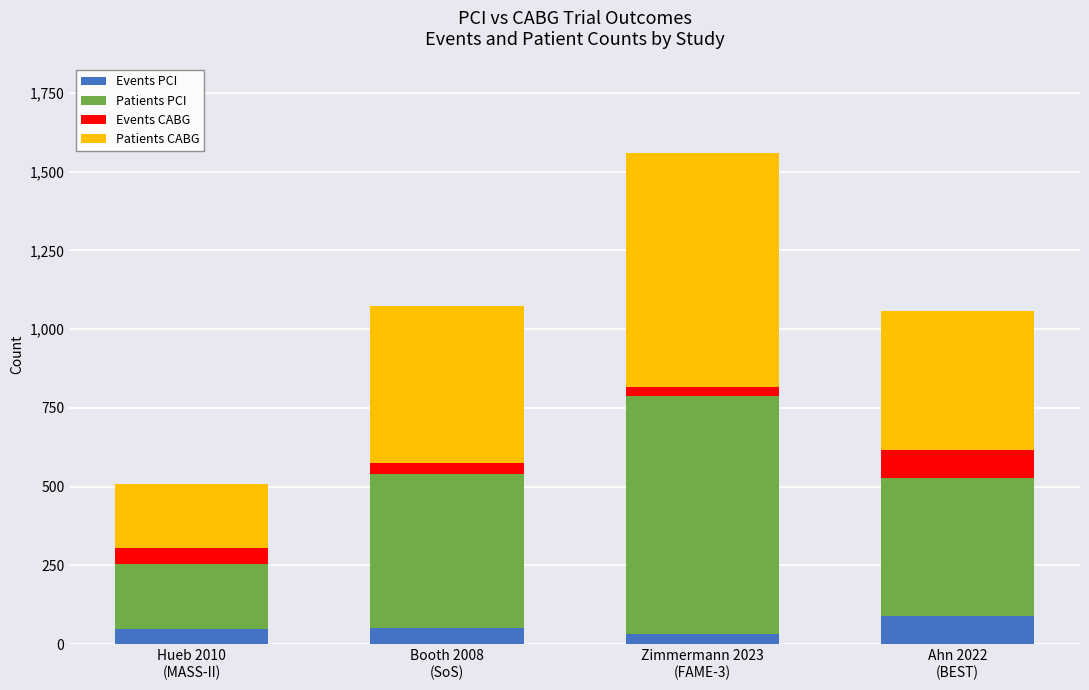

What is the maximum value for Events PCI?

90